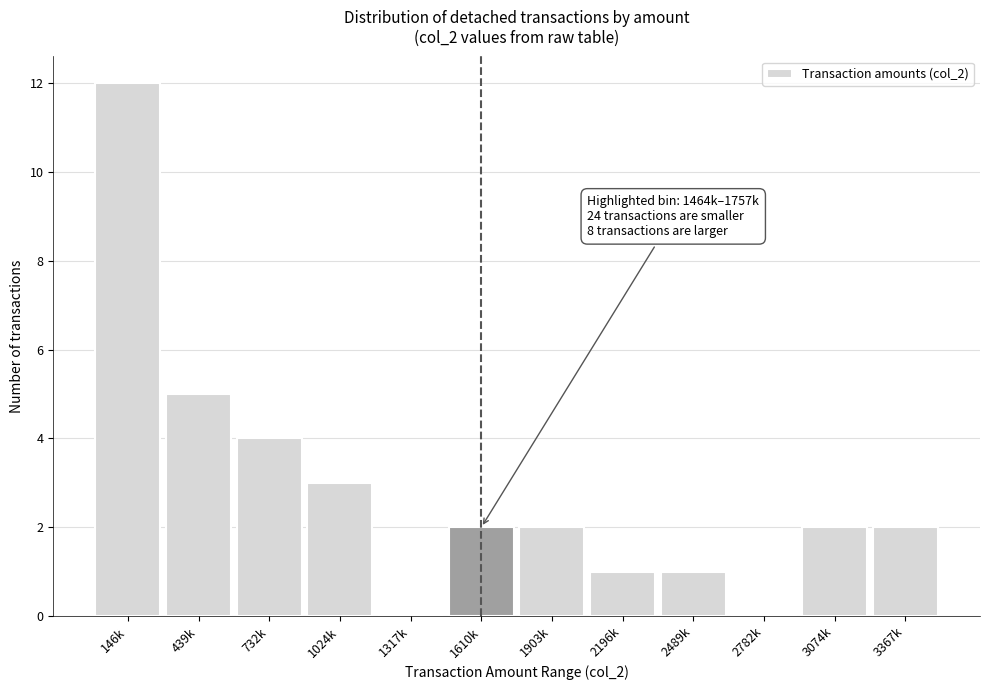

Reading left to right, extract all data points from this chart.

146k=12	439k=5	732k=4	1024k=3	1317k=0	1610k=2	1903k=2	2196k=1	2489k=1	2782k=0	3074k=2	3367k=2